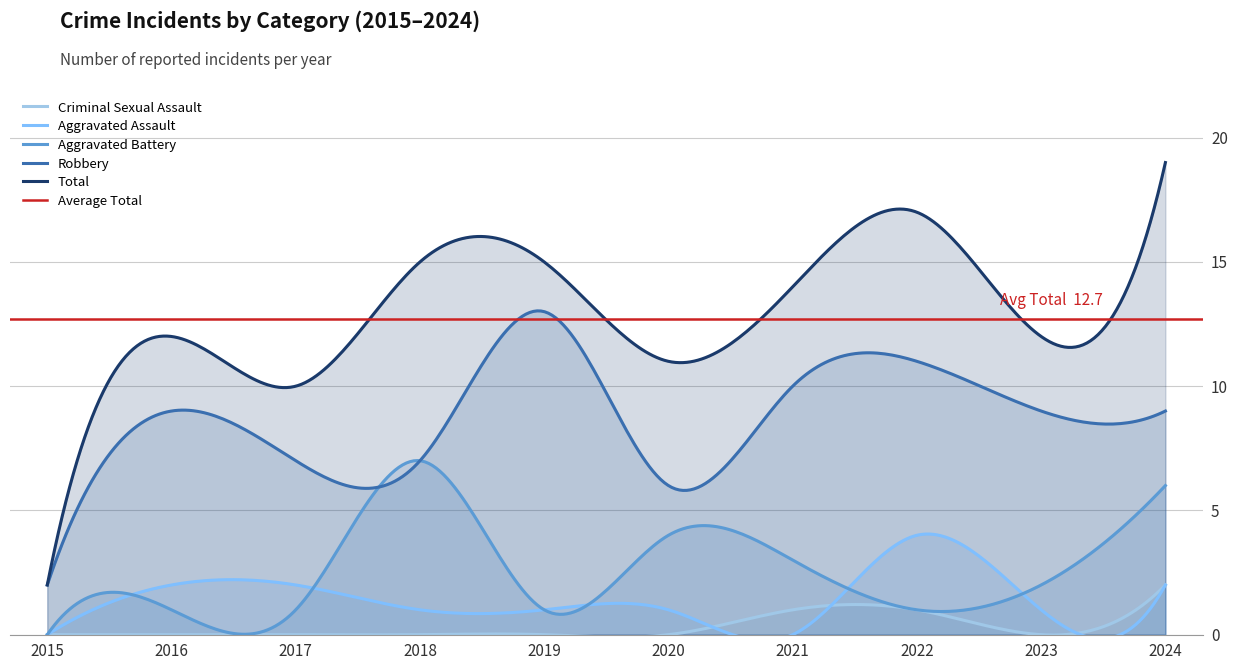

Where does the Total series first go above 14?

2018